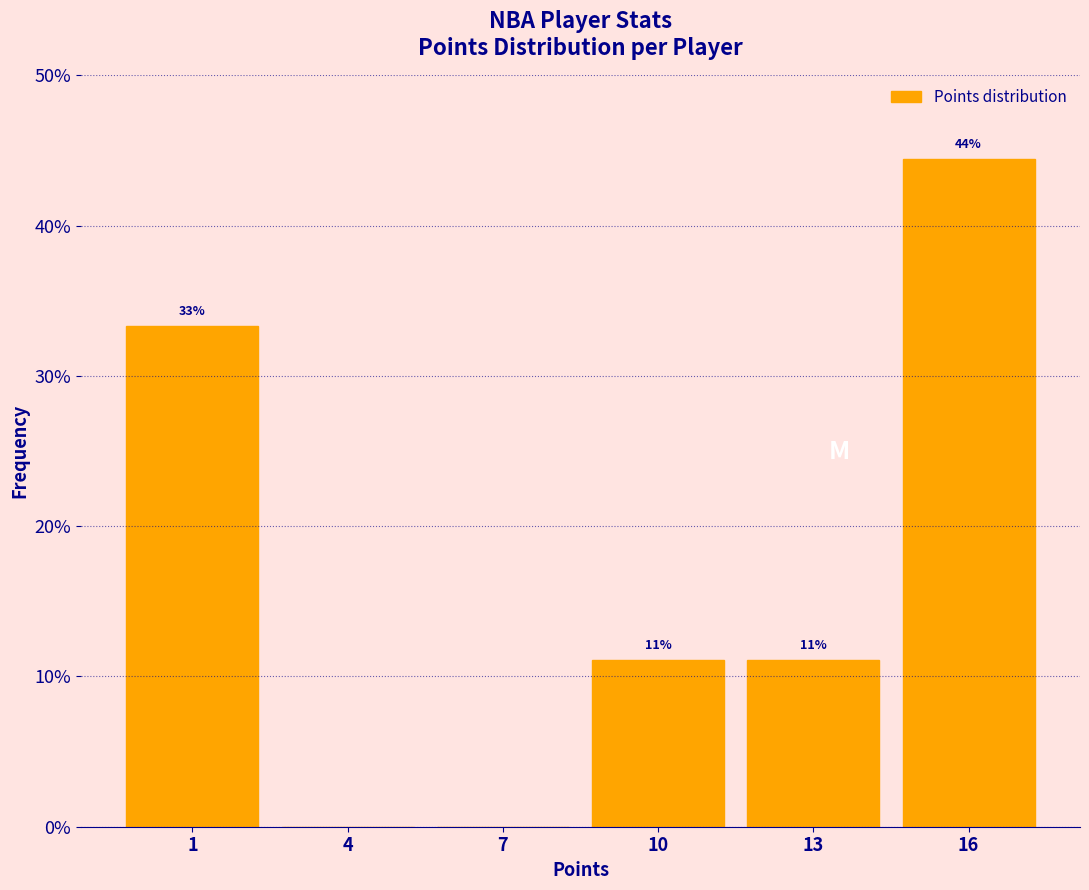

Are the bars horizontal?

No